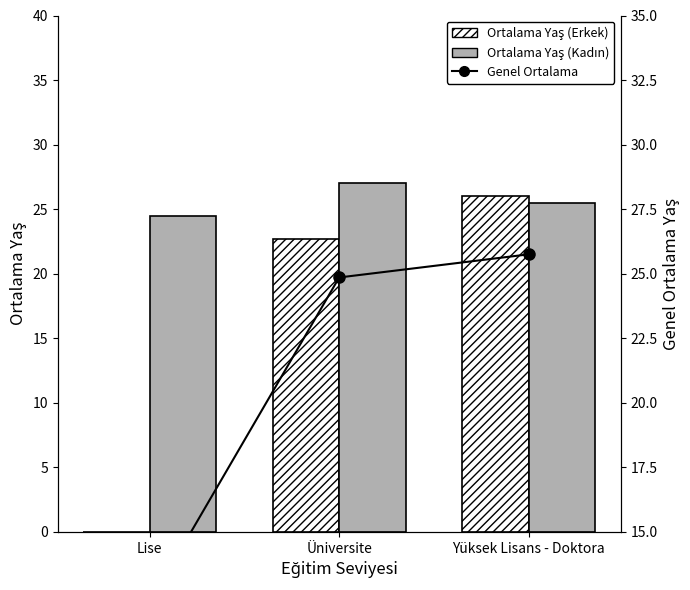

What is the sum of the Ortalama Yaş (Erkek) values at Lise and Üniversite?

22.7